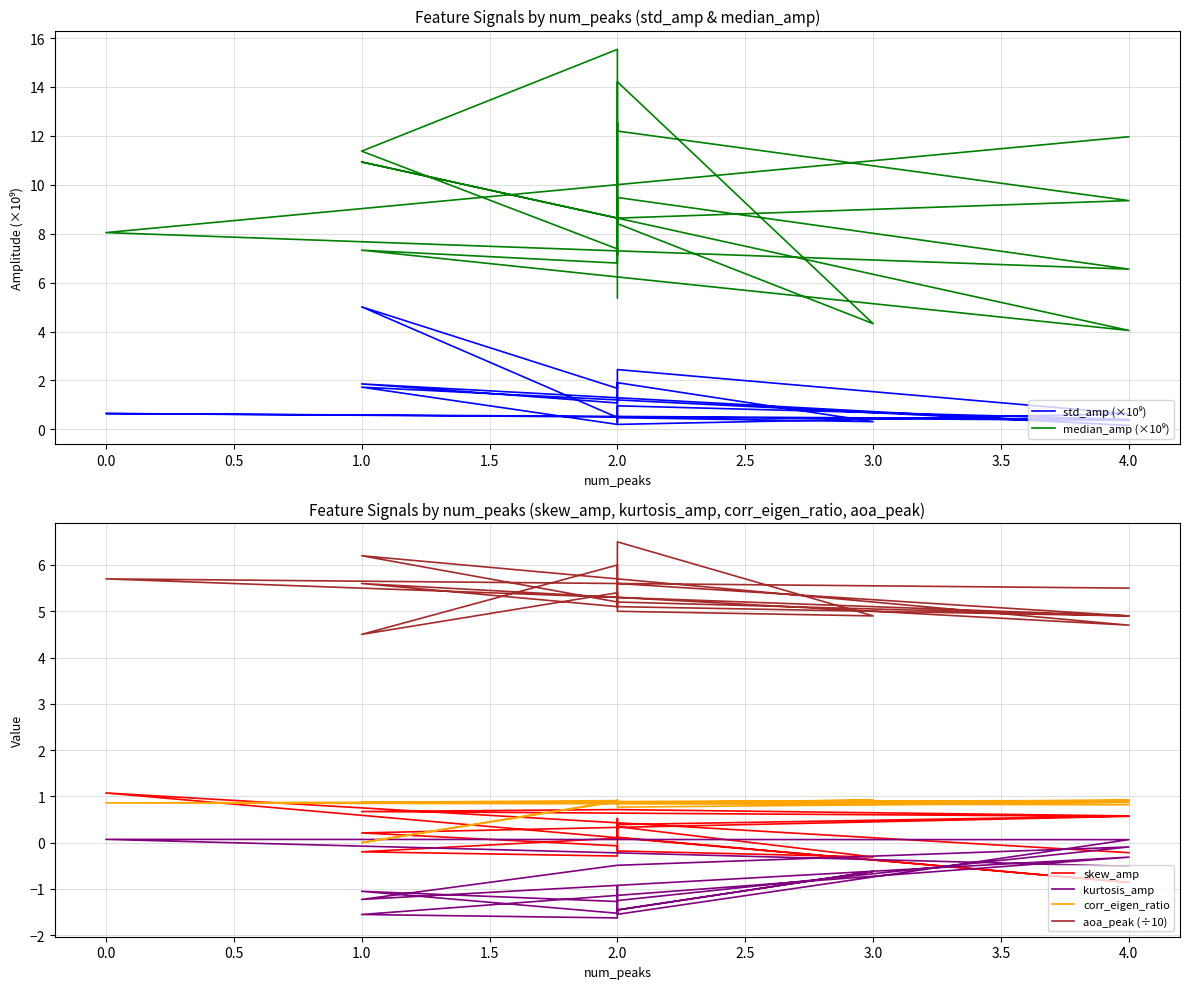

What is the sum of the skew_amp values at 18 and 19?

0.6